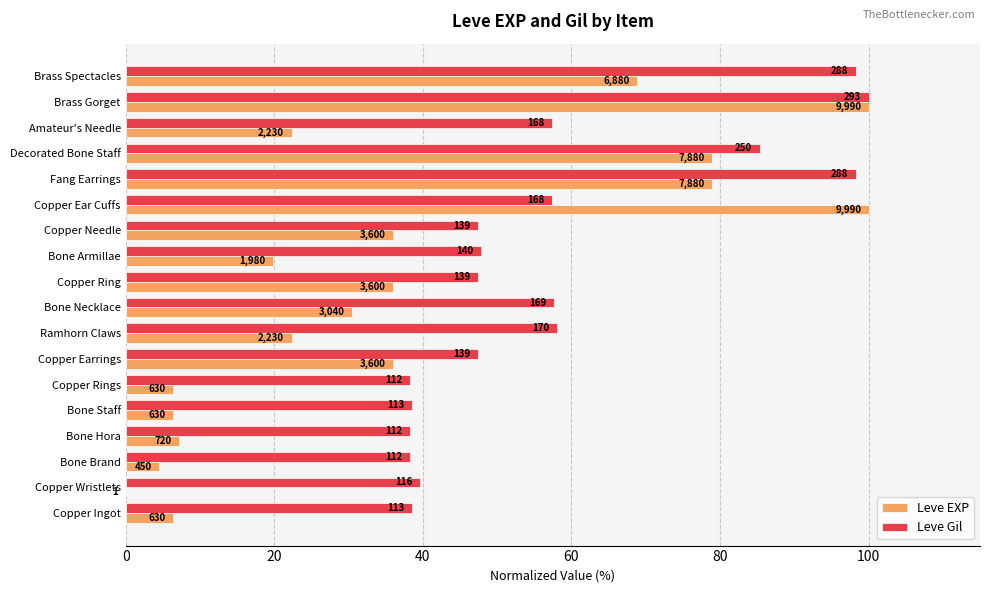

What are all the series names shown in the legend?

Leve EXP, Leve Gil